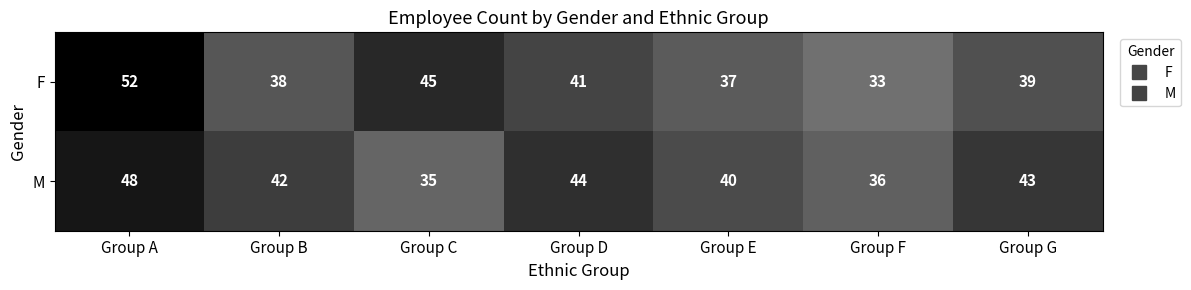

Reading left to right, what are all the values shown in this chart?

F: 52	38	45	41	37	33	39
M: 48	42	35	44	40	36	43